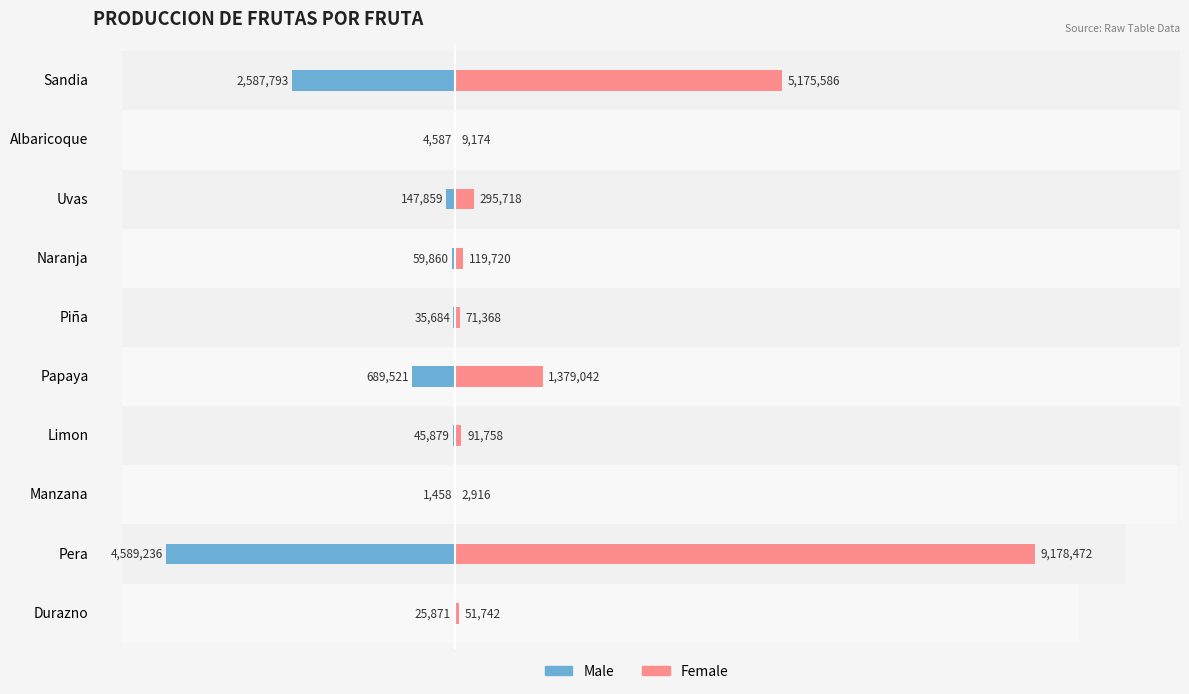

How many bars are there in each group?

2